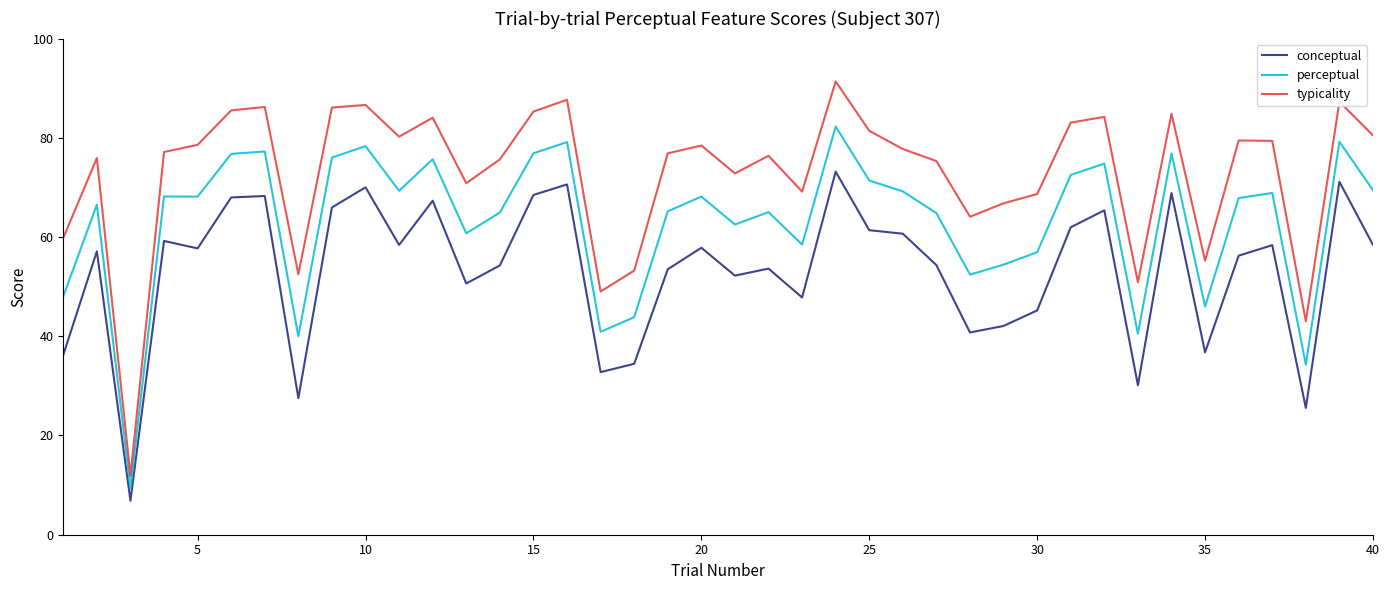

Rank the series by their average value, from highest to lowest.

typicality, perceptual, conceptual